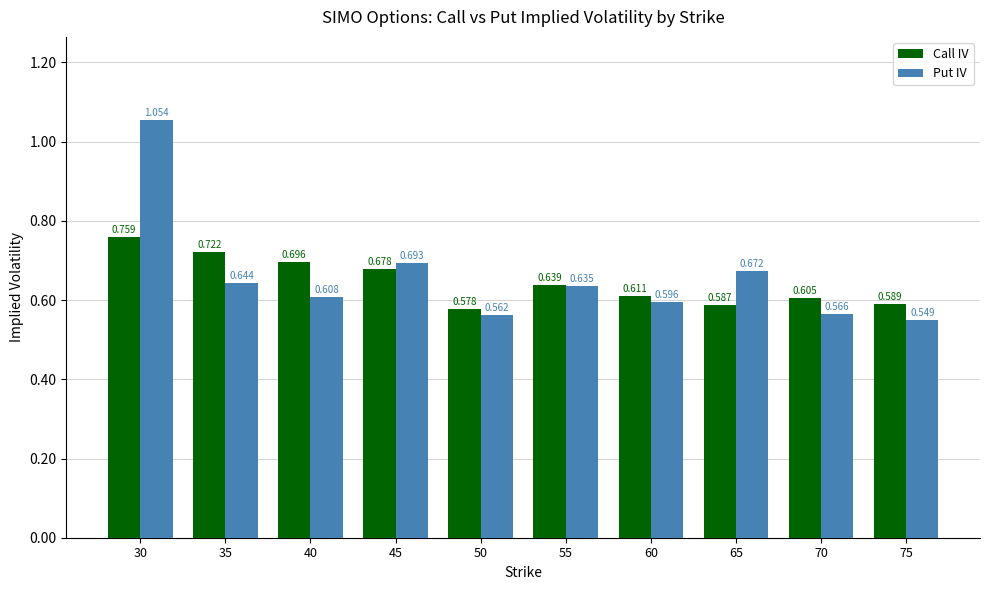

At 45, list the series in order from smallest to largest.

Call IV, Put IV